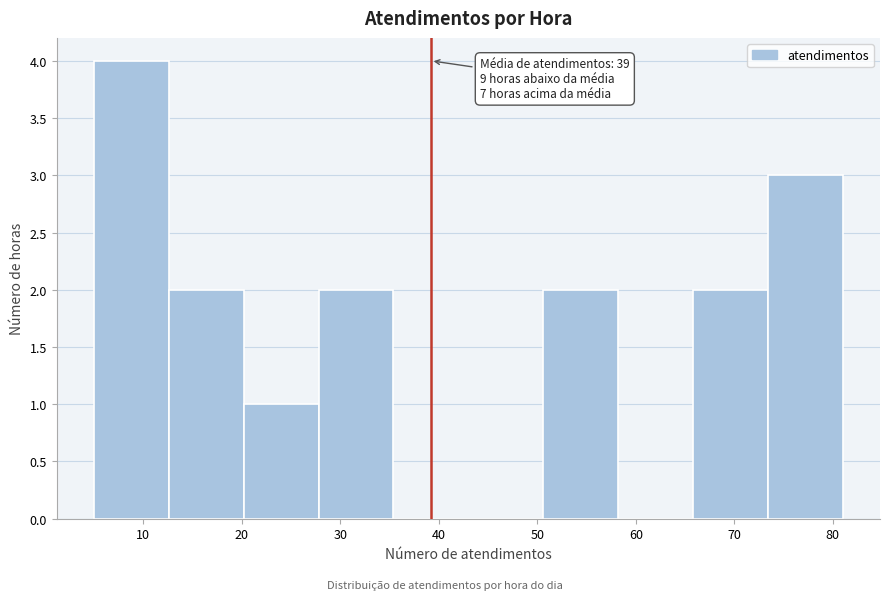

Which range on the x-axis has the tallest bar?

5.0 to 12.6